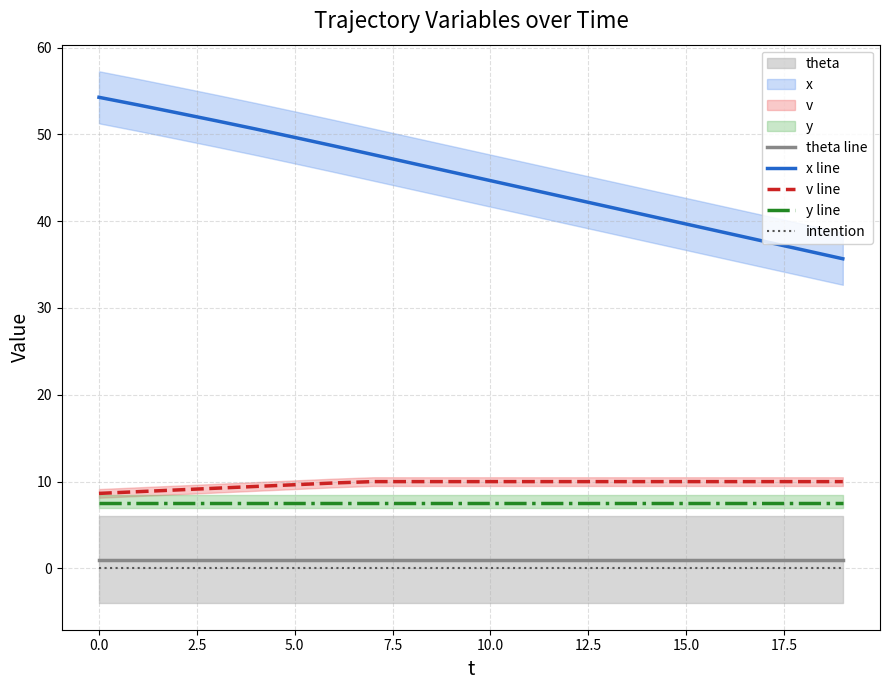

Does the chart have visible grid lines?

Yes